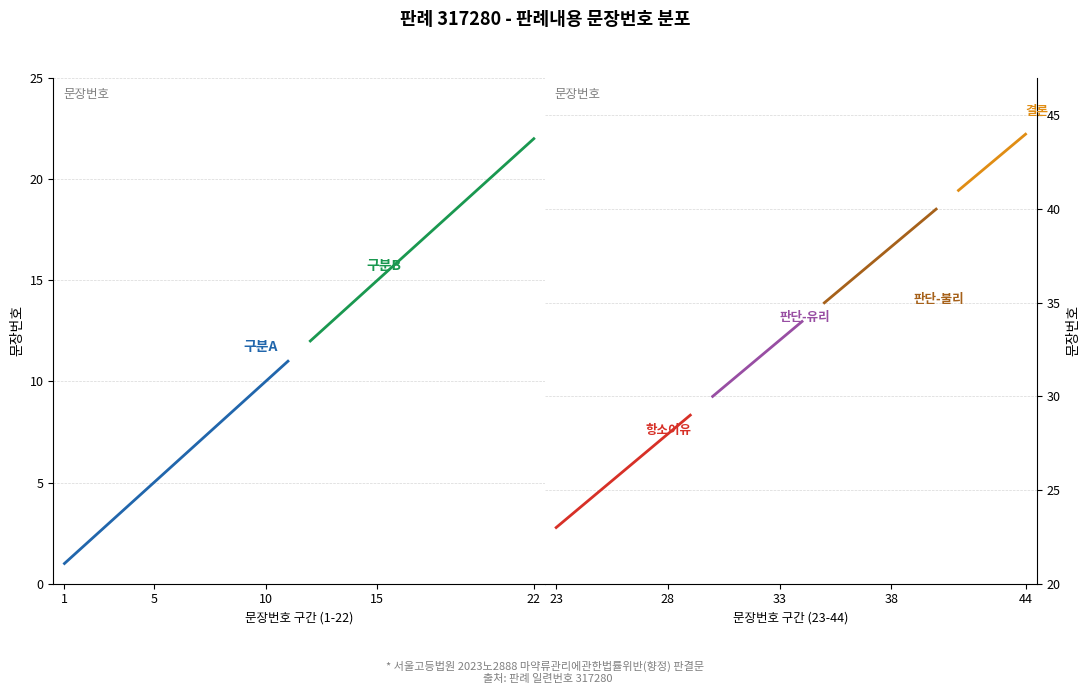

Reading left to right, what are all the values shown in this chart?

판례내용 (문장번호 1-22): 0=1	1=2	2=3	3=4	4=5	5=6	6=7	7=8	8=9	9=10	10=11	11=12	12=13	13=14	14=15	15=16	16=17	17=18	18=19	19=20	20=21	21=22
판례내용 (문장번호 23-44): 0=23	1=24	2=25	3=26	4=27	5=28	6=29	7=30	8=31	9=32	10=33	11=34	12=35	13=36	14=37	15=38	16=39	17=40	18=41	19=42	20=43	21=44